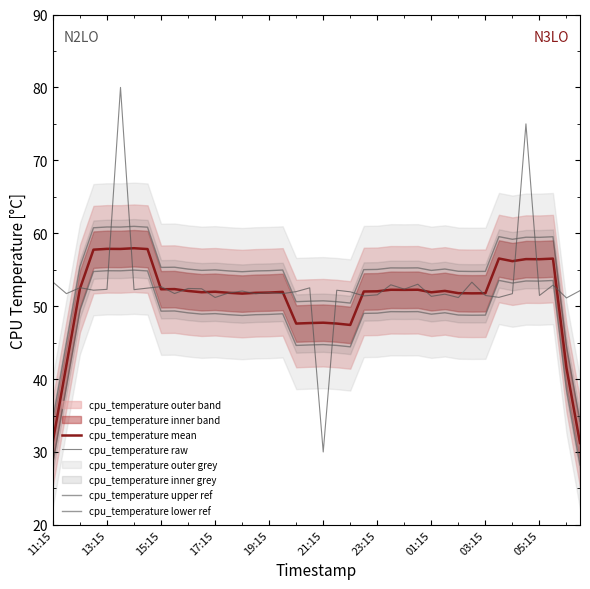

What is the sum of all cpu_temperature upper ref values?

2167.9